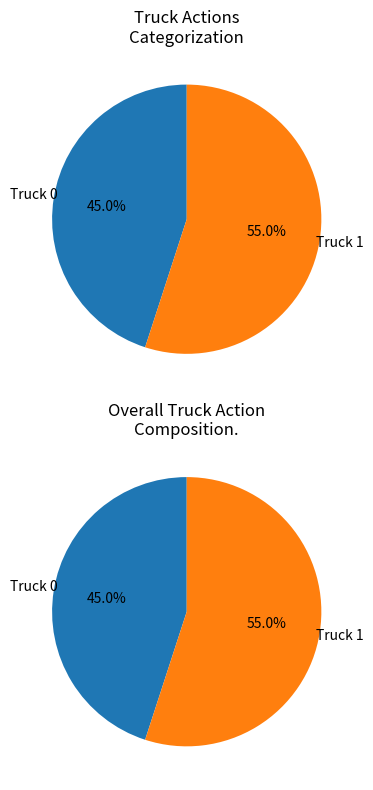

Is Truck 1 the majority of the pie?

Yes